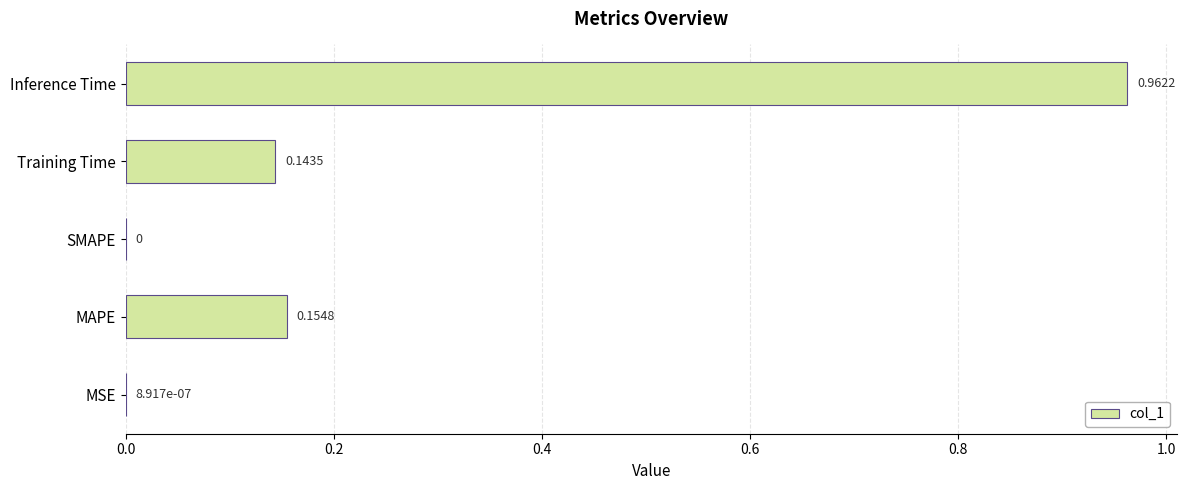

What is the sum of all values?

1.3